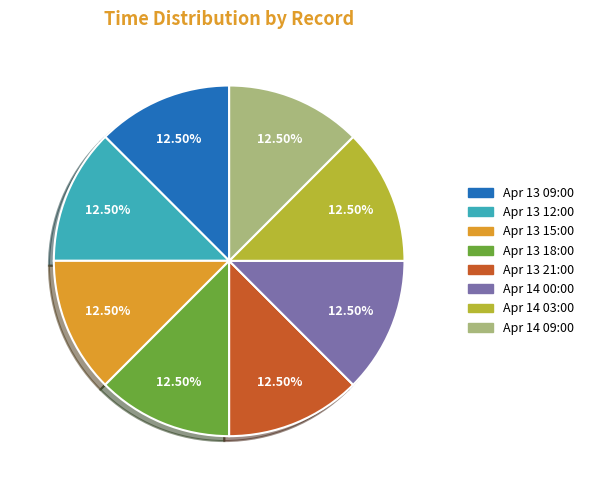

What is the ratio of the value at Apr 13 12:00 to the value at Apr 13 15:00?

1.0